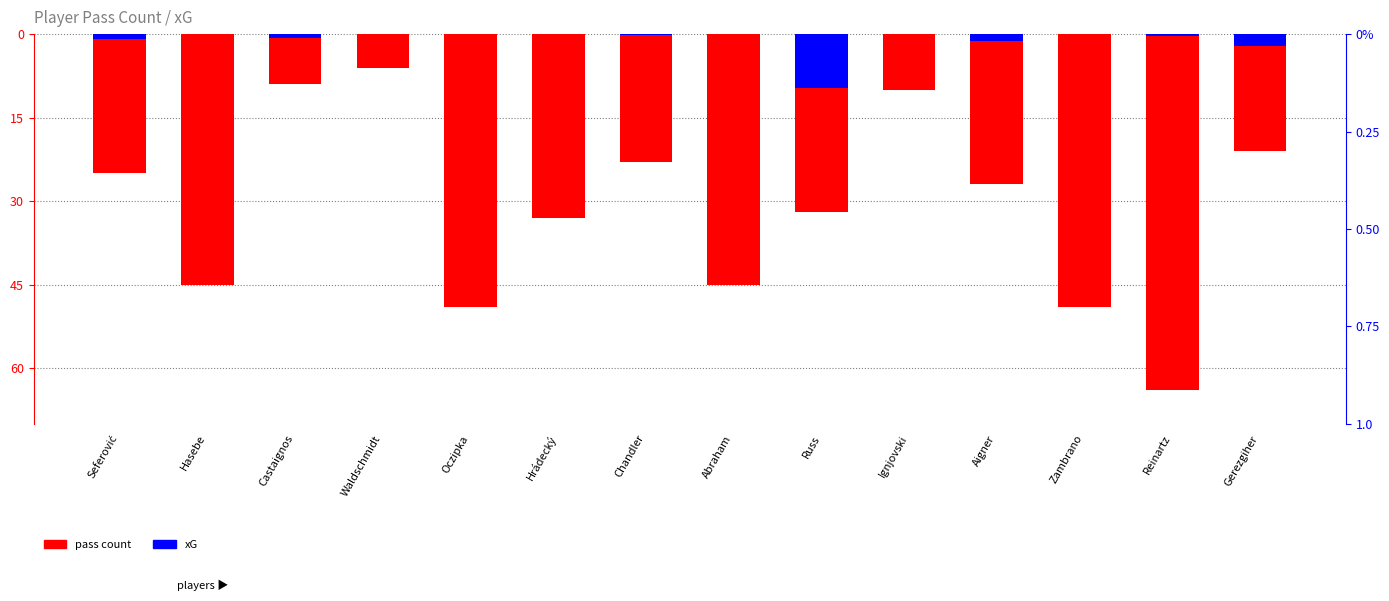

Is the value of pass count at Russ greater than the value of xG at Russ?

No